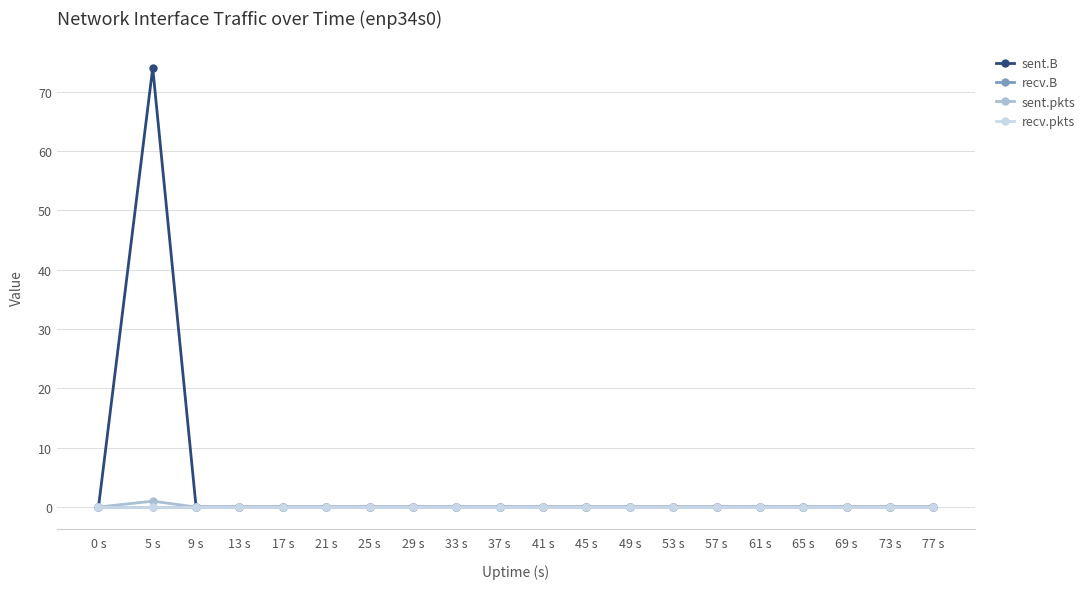

Is this an area chart (filled region under the line)?

No